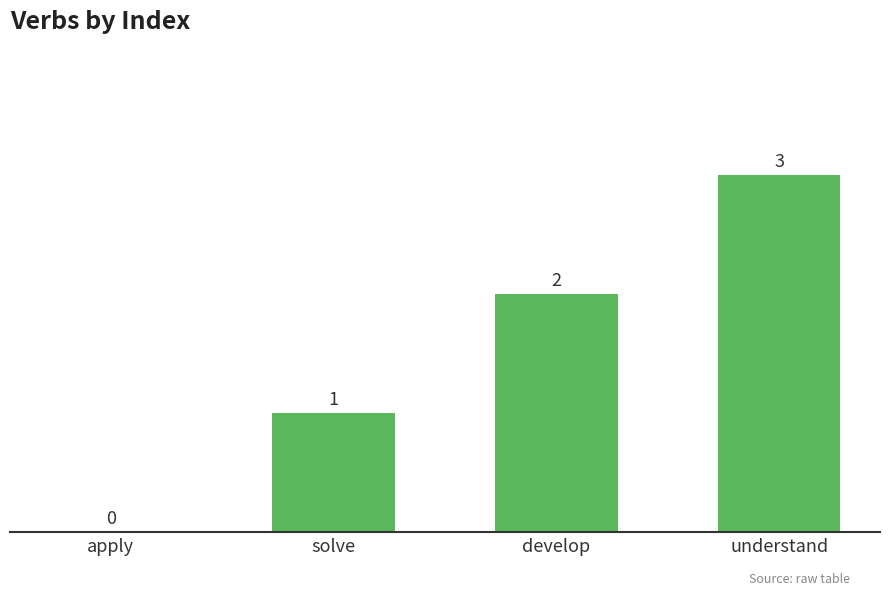

What is the sum of all values?

6